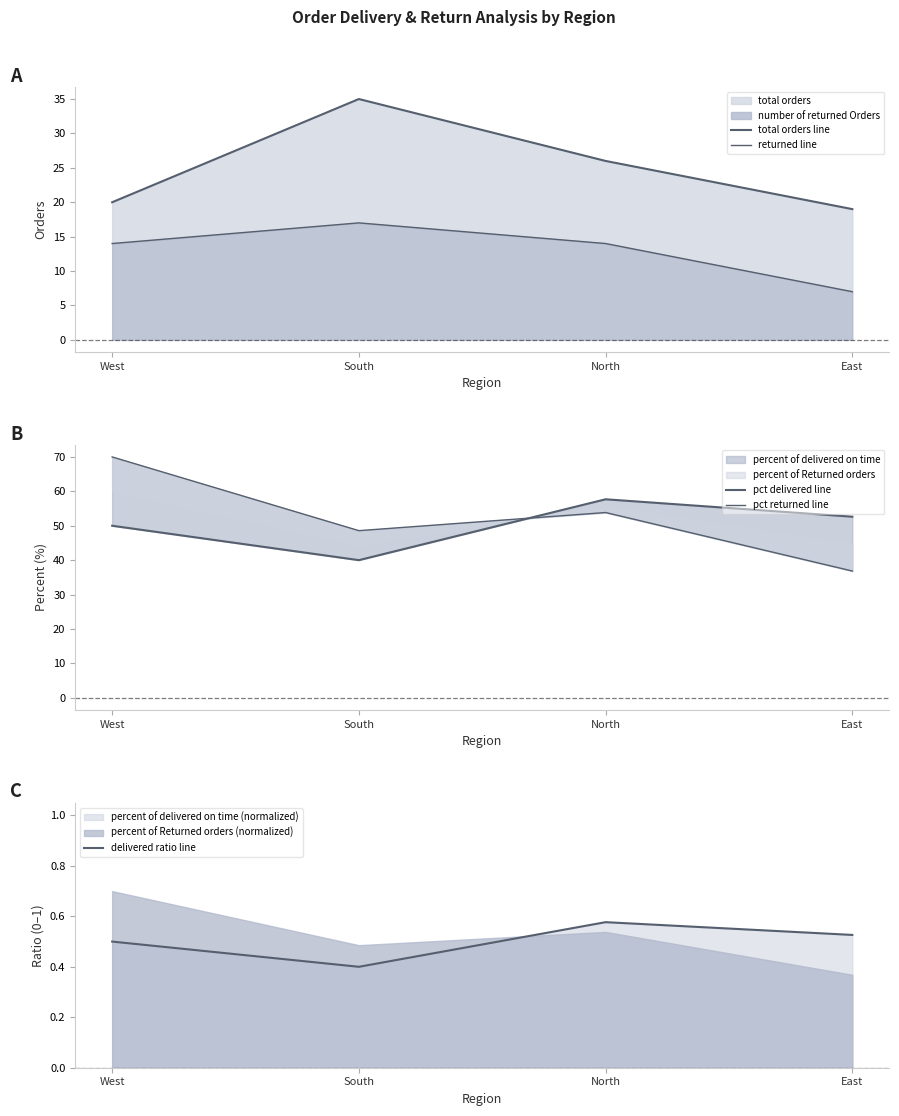

Does the chart display data point markers on the line(s)?

No